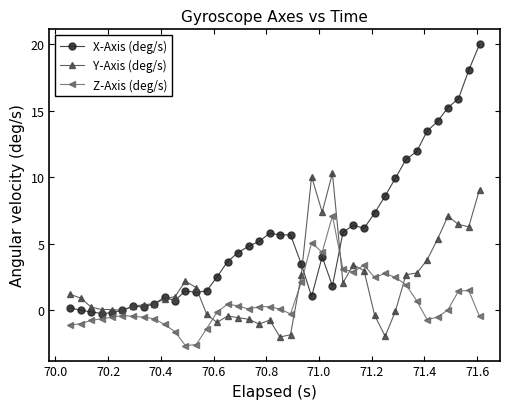

What is the difference between the maximum and minimum values in the Y-Axis (deg/s) series?

12.3